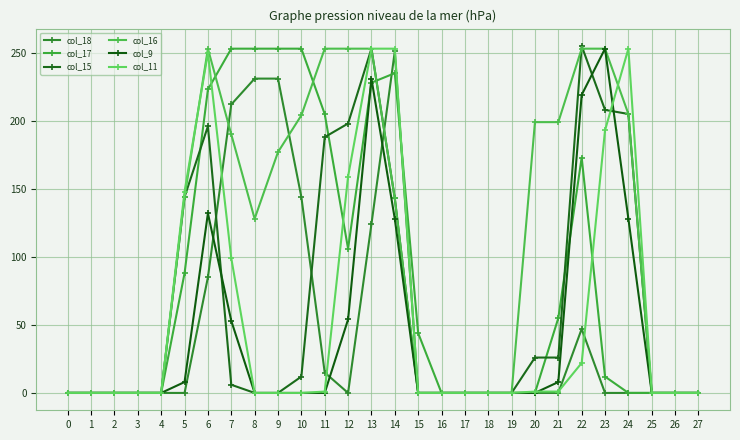

Reading left to right, extract all data points from this chart.

col_18: 0=0	1=0	2=0	3=0	4=0	5=0	6=85	7=212	8=231	9=231	10=144	11=15	12=0	13=124	14=251	15=0	16=0	17=0	18=0	19=0	20=0	21=0	22=47	23=0	24=0	25=0	26=0	27=0
col_17: 0=0	1=0	2=0	3=0	4=0	5=88	6=223	7=253	8=253	9=253	10=253	11=205	12=106	13=228	14=235	15=44	16=0	17=0	18=0	19=0	20=0	21=55	22=173	23=12	24=0	25=0	26=0	27=0
col_15: 0=0	1=0	2=0	3=0	4=0	5=144	6=196	7=6	8=0	9=0	10=12	11=188	12=198	13=253	14=143	15=0	16=0	17=0	18=0	19=0	20=26	21=26	22=255	23=208	24=205	25=0	26=0	27=0
col_16: 0=0	1=0	2=0	3=0	4=0	5=144	6=253	7=190	8=128	9=177	10=204	11=253	12=253	13=253	14=143	15=0	16=0	17=0	18=0	19=0	20=199	21=199	22=253	23=253	24=205	25=0	26=0	27=0
col_9: 0=0	1=0	2=0	3=0	4=0	5=8	6=132	7=53	8=0	9=0	10=0	11=0	12=54	13=231	14=128	15=0	16=0	17=0	18=0	19=0	20=0	21=8	22=219	23=253	24=128	25=0	26=0	27=0
col_11: 0=0	1=0	2=0	3=0	4=0	5=148	6=250	7=99	8=0	9=0	10=0	11=1	12=159	13=253	14=253	15=0	16=0	17=0	18=0	19=0	20=1	21=1	22=22	23=193	24=253	25=0	26=0	27=0